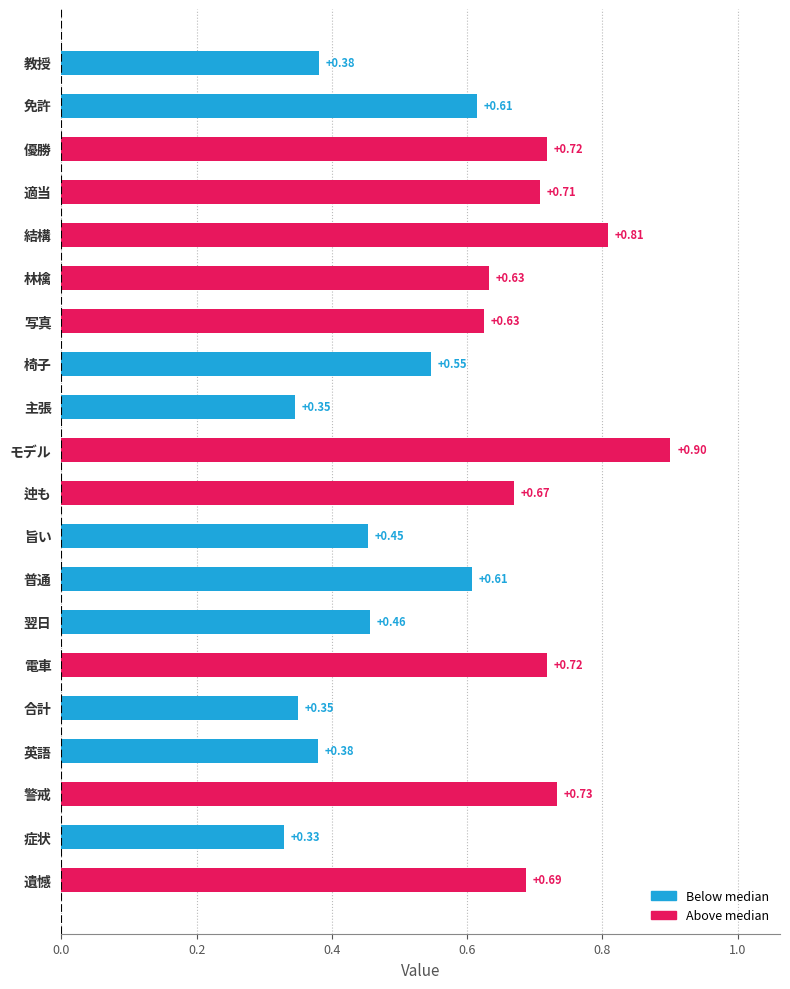

What is the sum of all values?

11.7